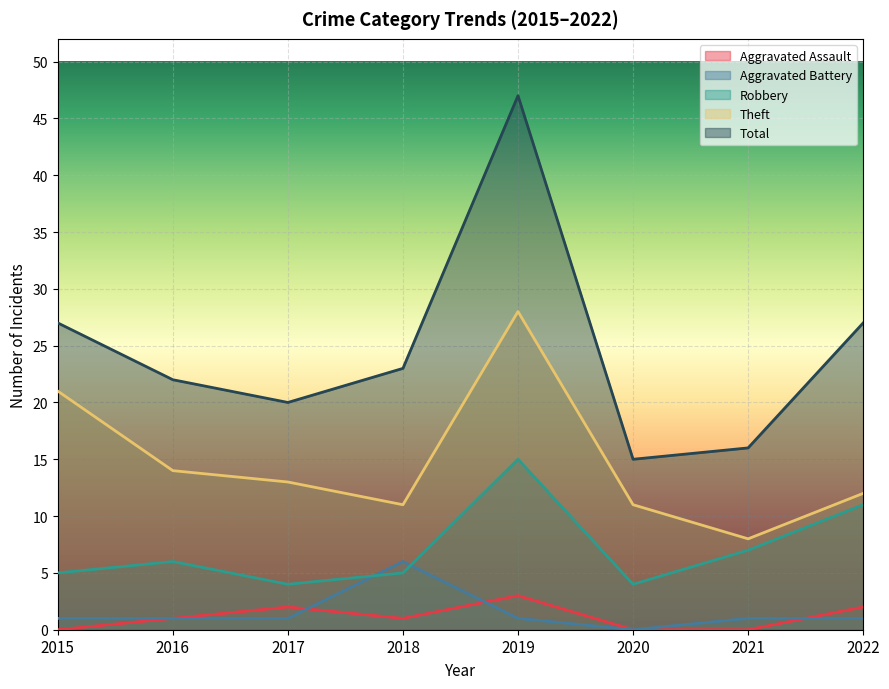

What is the minimum value for Robbery?

4